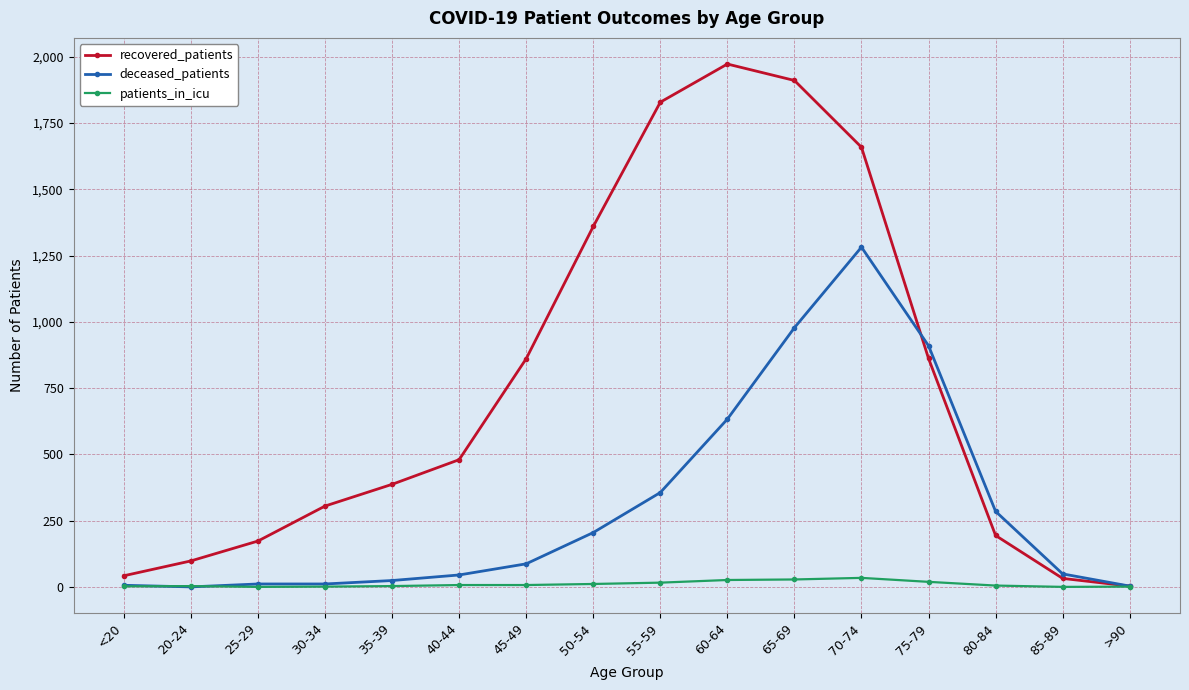

Rank the series at 45-49 from highest to lowest value.

recovered_patients, deceased_patients, patients_in_icu